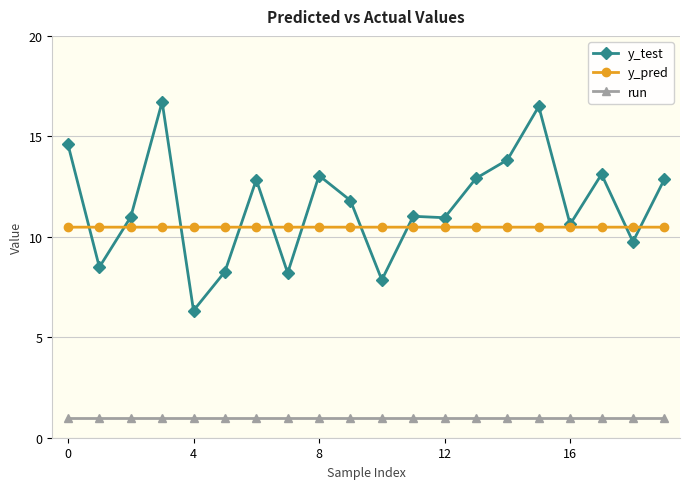

True or false: y_pred has more than 0 interior local peaks.

True